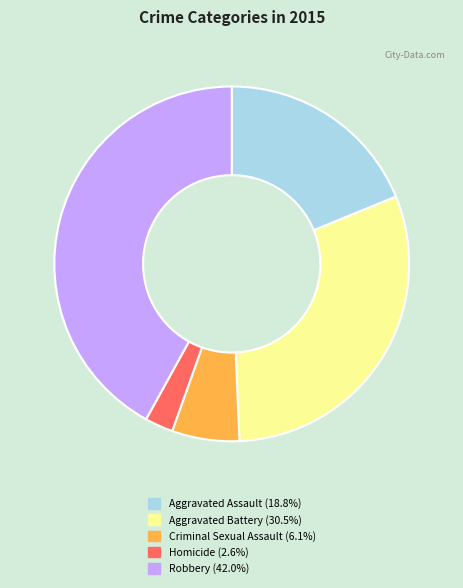

Which category has the biggest portion of the pie?

Robbery